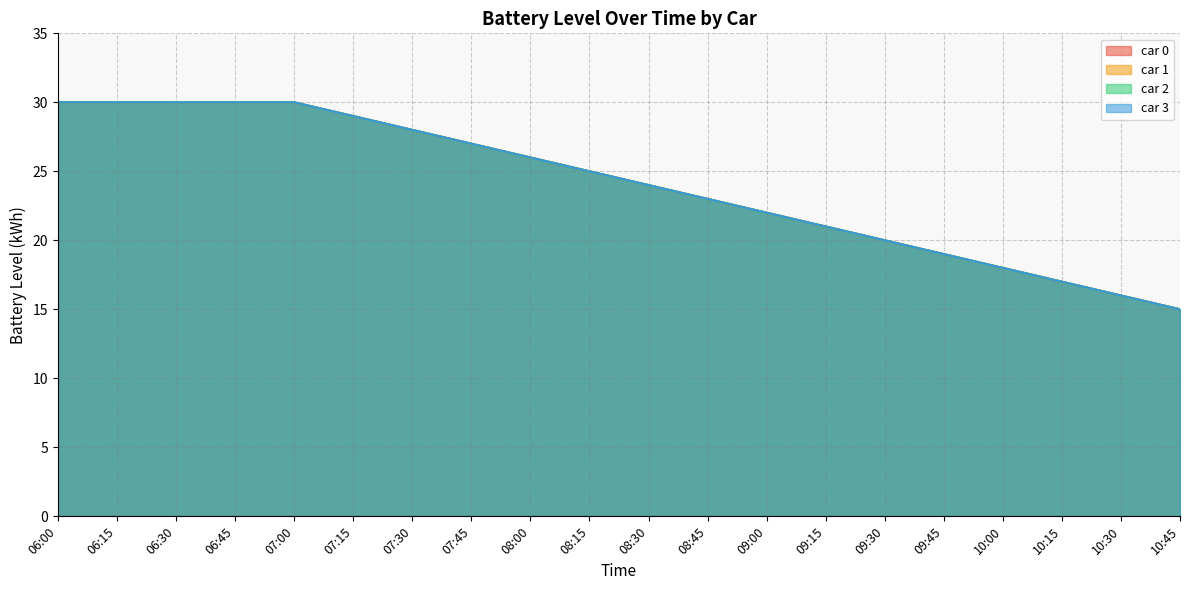

Count the number of categories in the chart.

20